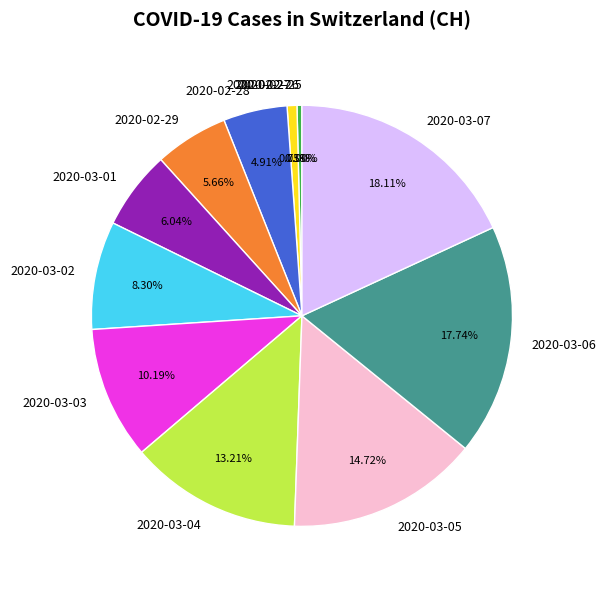

To the nearest percent, what portion does 2020-02-29 represent?

6%